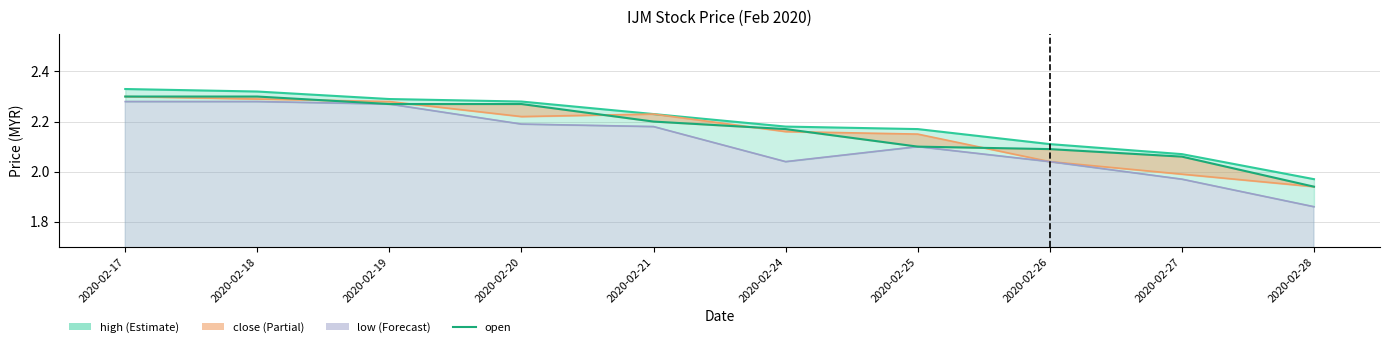

The high_line series shows 2.3 at 2020-02-19. True or false?

True